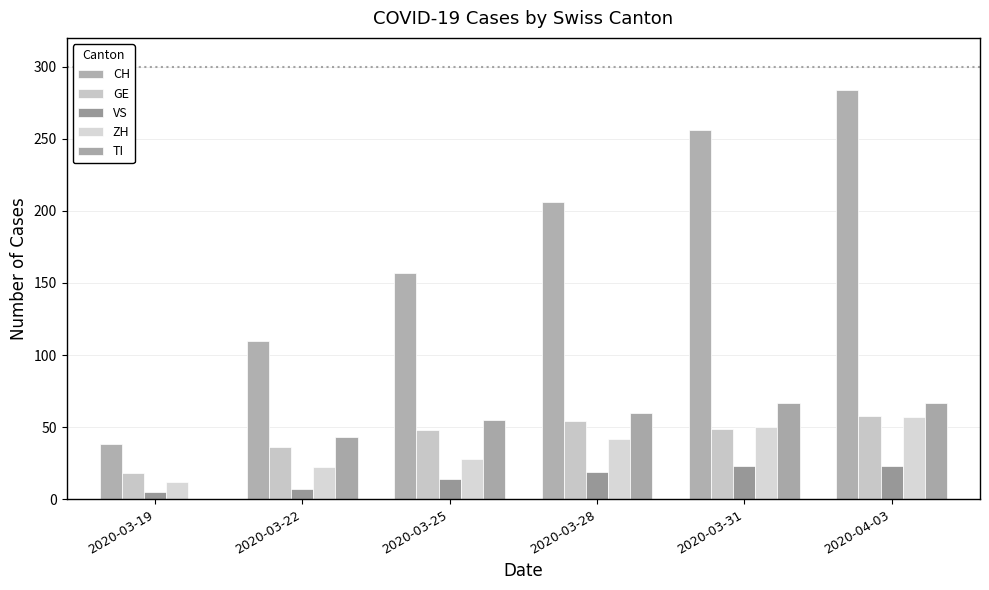

Reading left to right, extract all data points from this chart.

CH: 2020-03-19=38	2020-03-22=110	2020-03-25=157	2020-03-28=206	2020-03-31=256	2020-04-03=284
GE: 2020-03-19=18	2020-03-22=36	2020-03-25=48	2020-03-28=54	2020-03-31=49	2020-04-03=58
VS: 2020-03-19=5	2020-03-22=7	2020-03-25=14	2020-03-28=19	2020-03-31=23	2020-04-03=23
ZH: 2020-03-19=12	2020-03-22=22	2020-03-25=28	2020-03-28=42	2020-03-31=50	2020-04-03=57
TI: 2020-03-19=0	2020-03-22=43	2020-03-25=55	2020-03-28=60	2020-03-31=67	2020-04-03=67